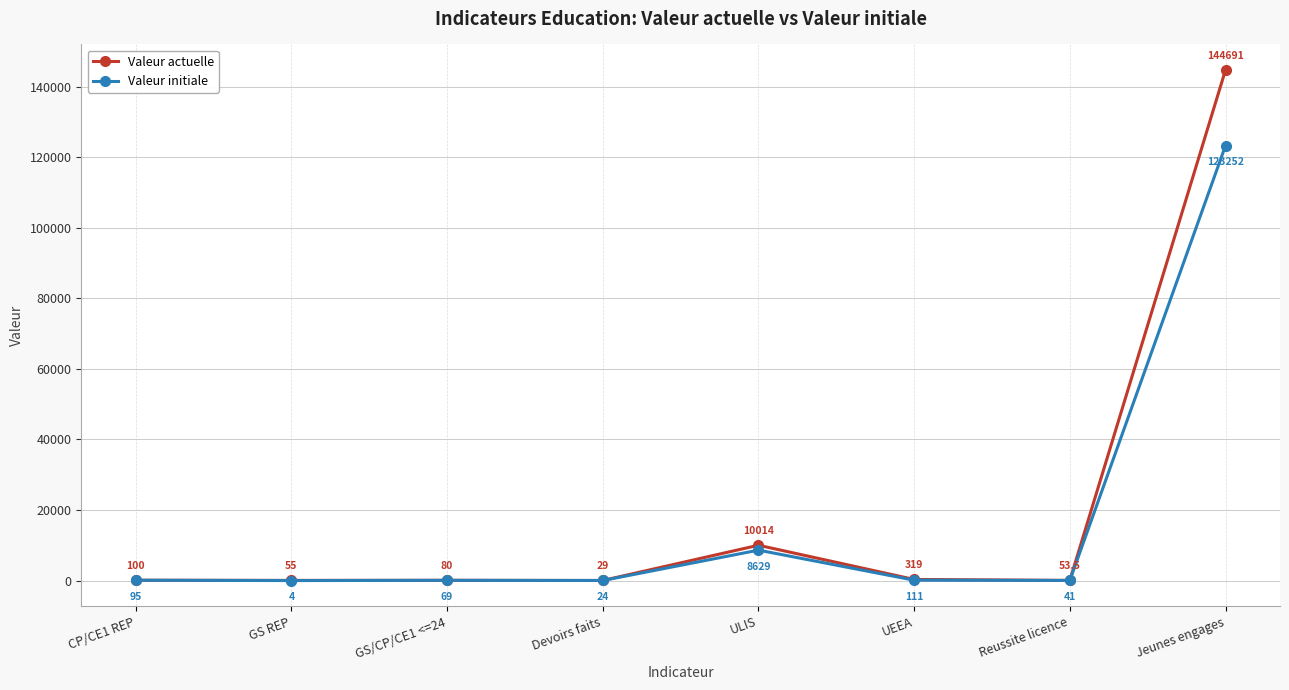

What is the minimum value shown in the chart?

4.0